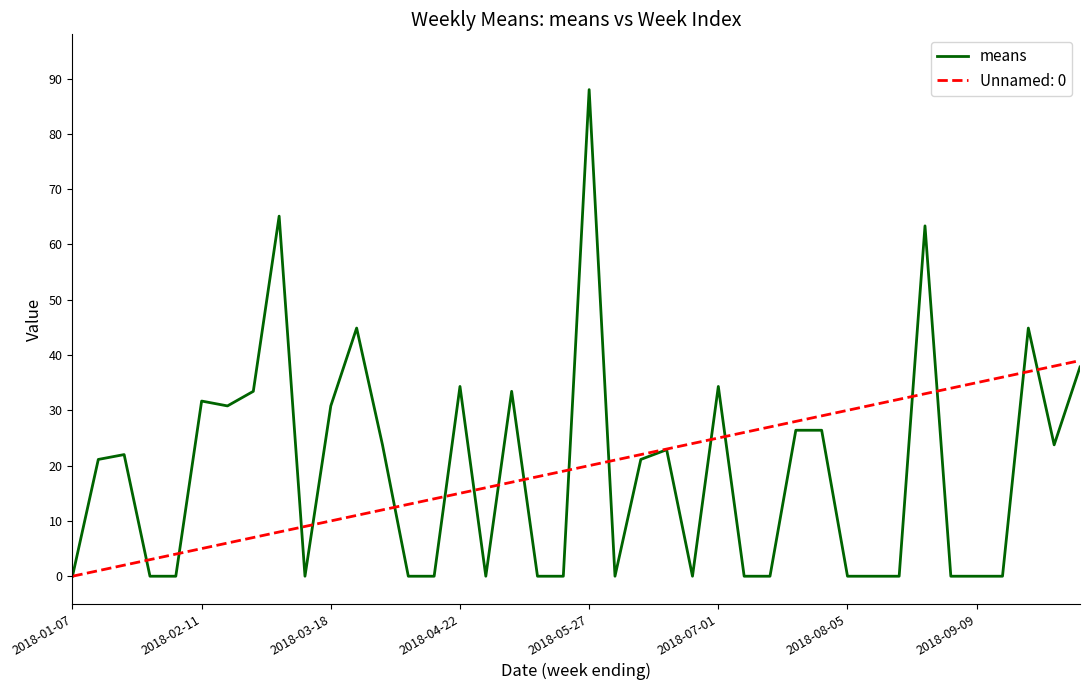

List the series in order of their peak value, lowest first.

Unnamed: 0, means